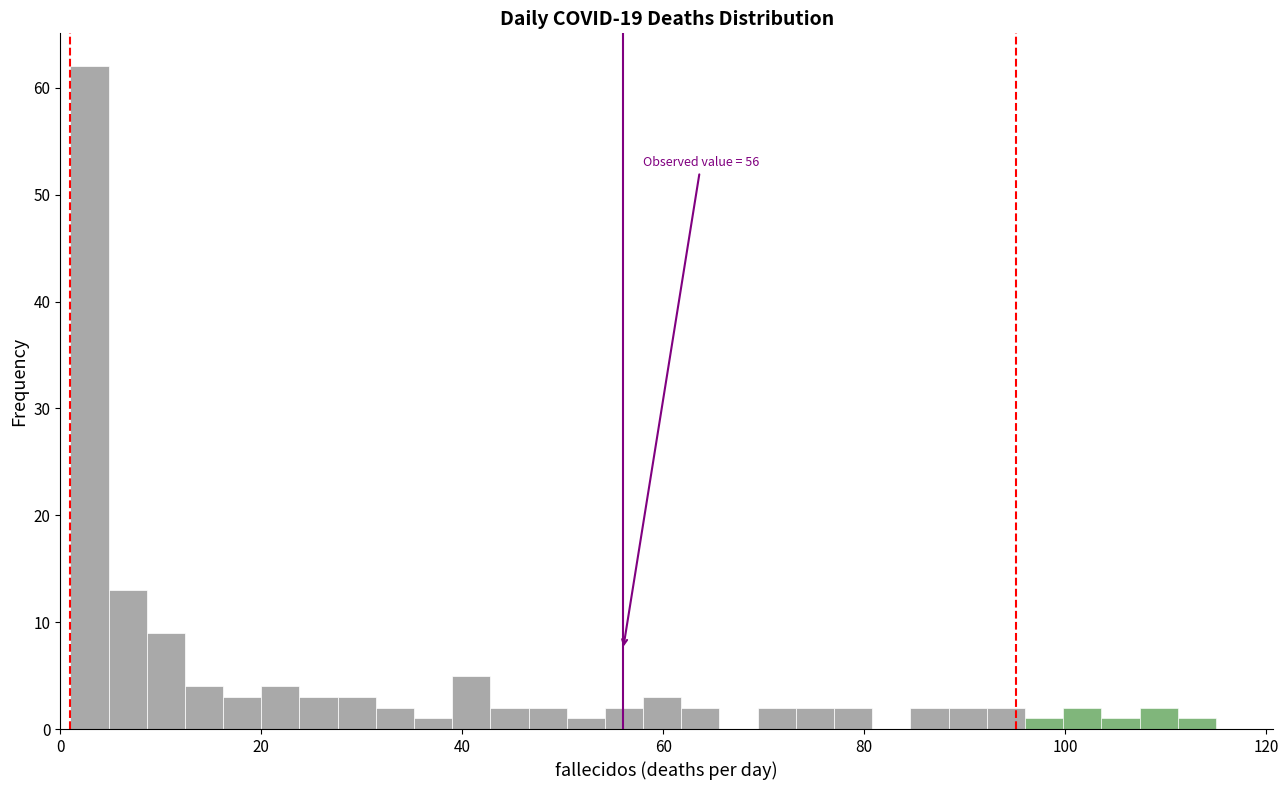

Read against the x-axis, roughly where is the centre of the tallest bar?

2